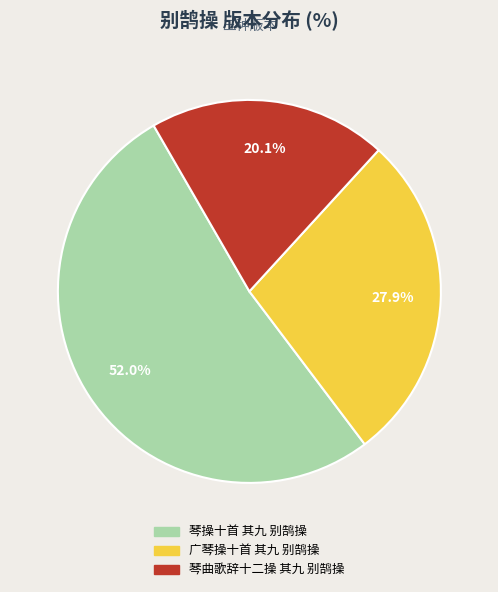

What is the largest slice in the pie chart?

琴操十首 其九 别鹄操